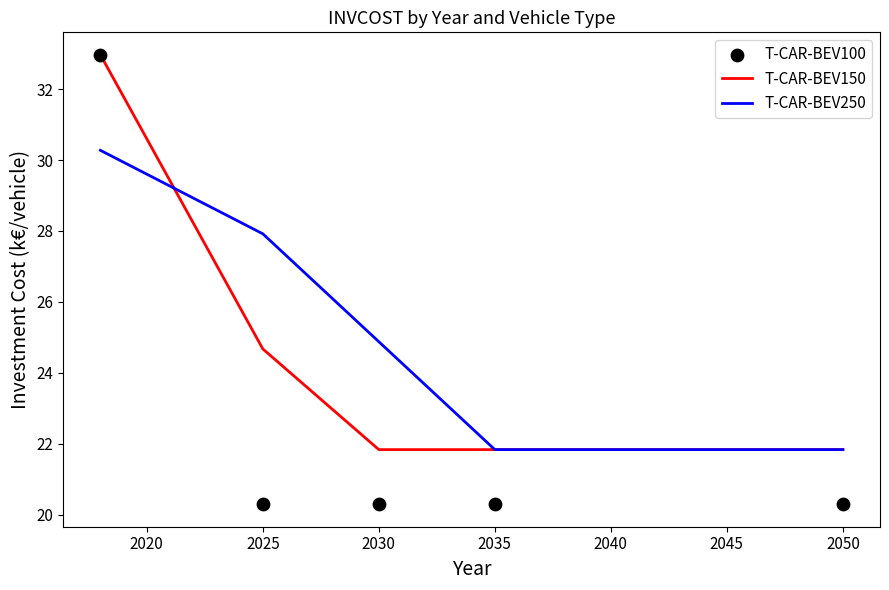

Which series has the widest spread of Y values?

T-CAR-BEV100